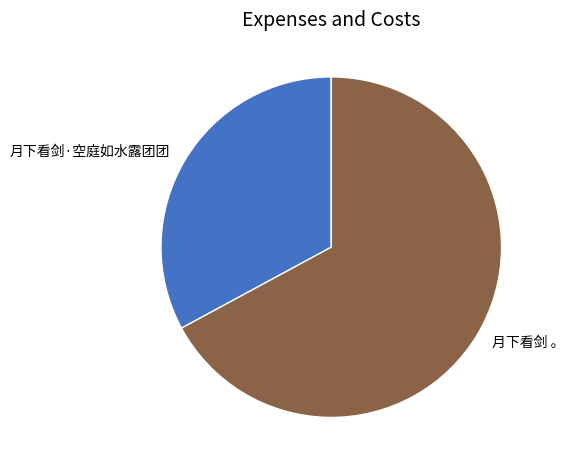

Which category accounts for the majority?

月下看剑 。